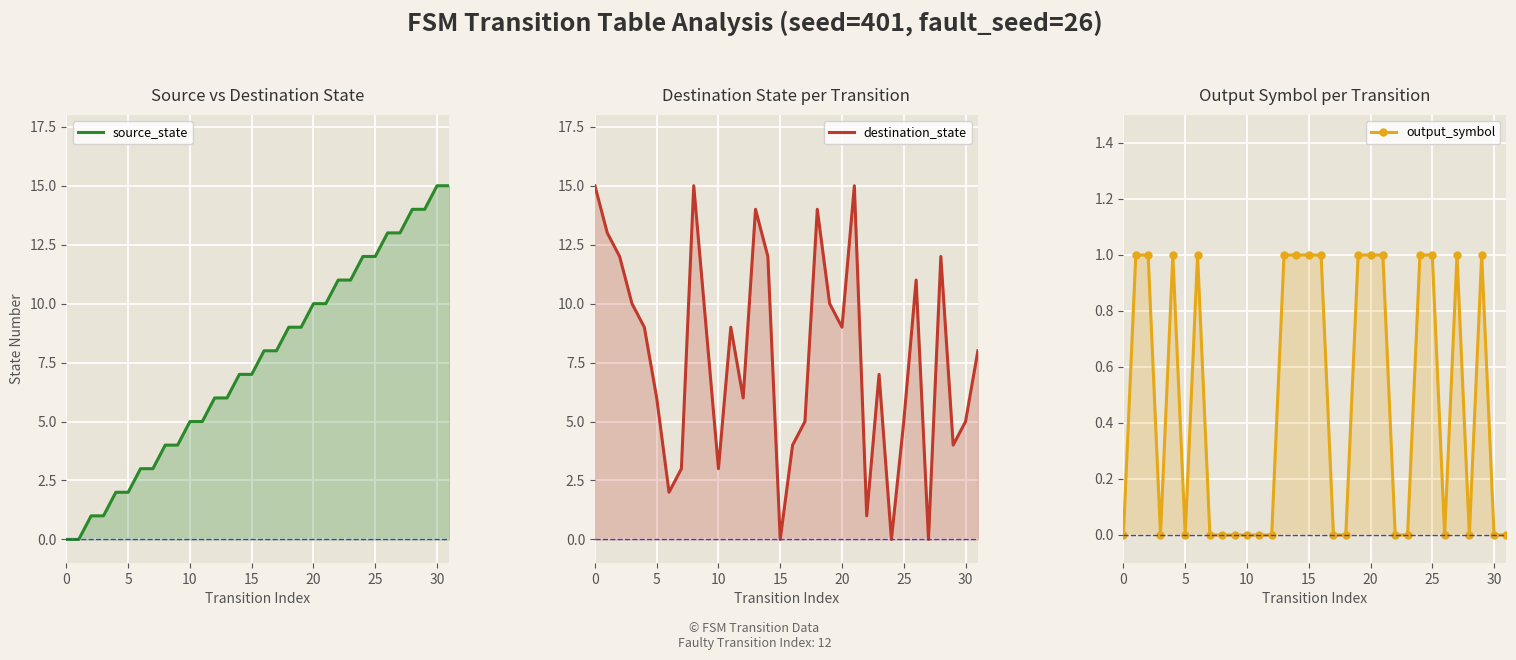

How many times do source_state and destination_state cross each other?

8